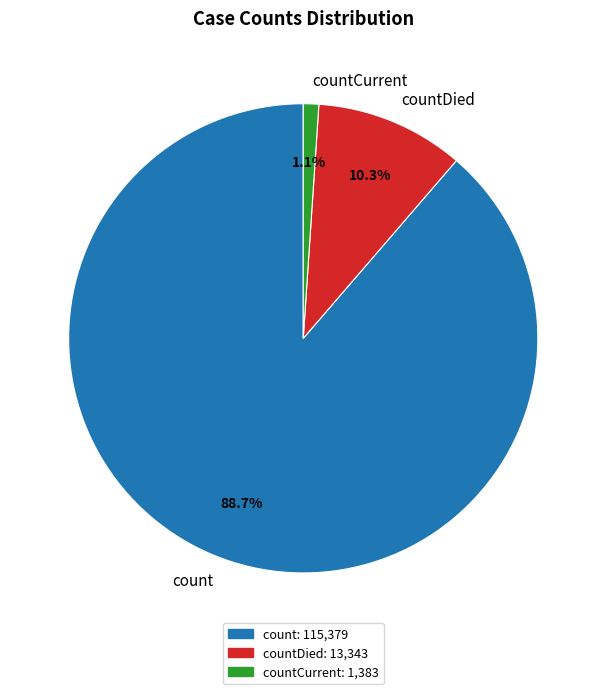

How many segments does this pie chart have?

3